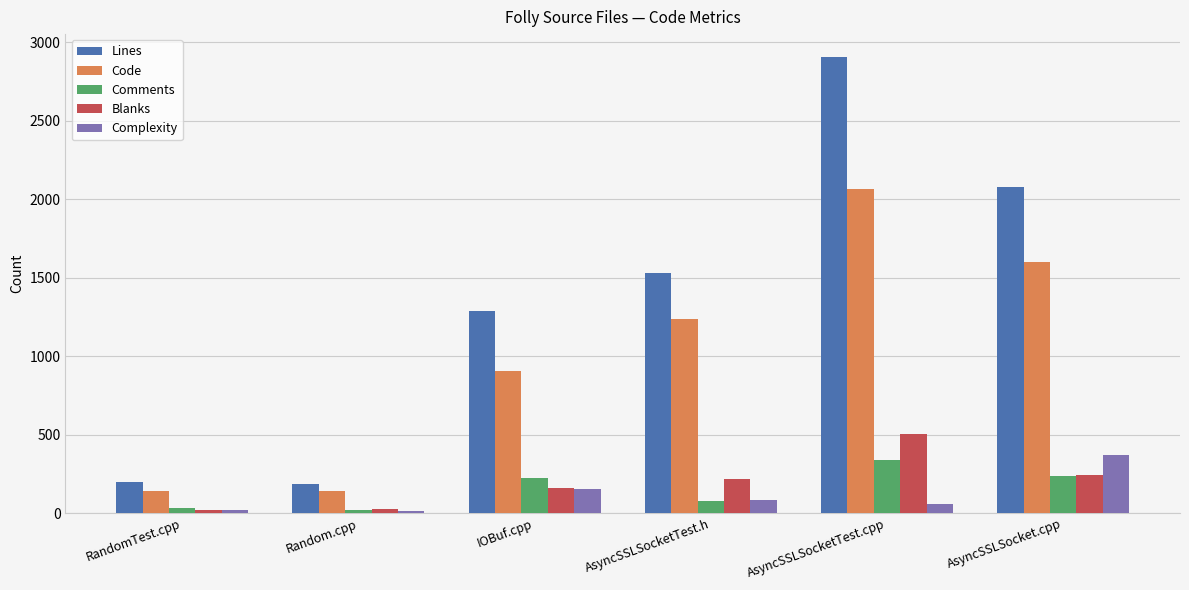

What is the total value across all series at AsyncSSLSocketTest.h?

3139